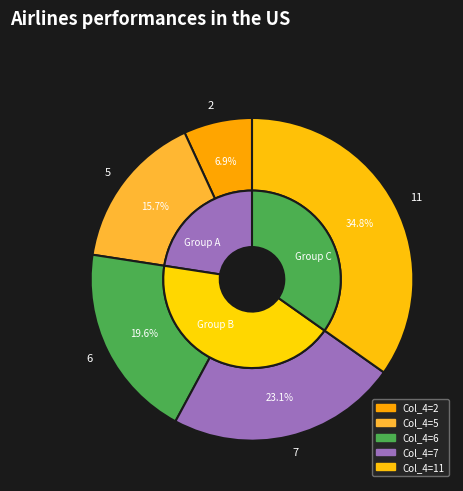

Is it true that 6 is 10% of the pie?

False